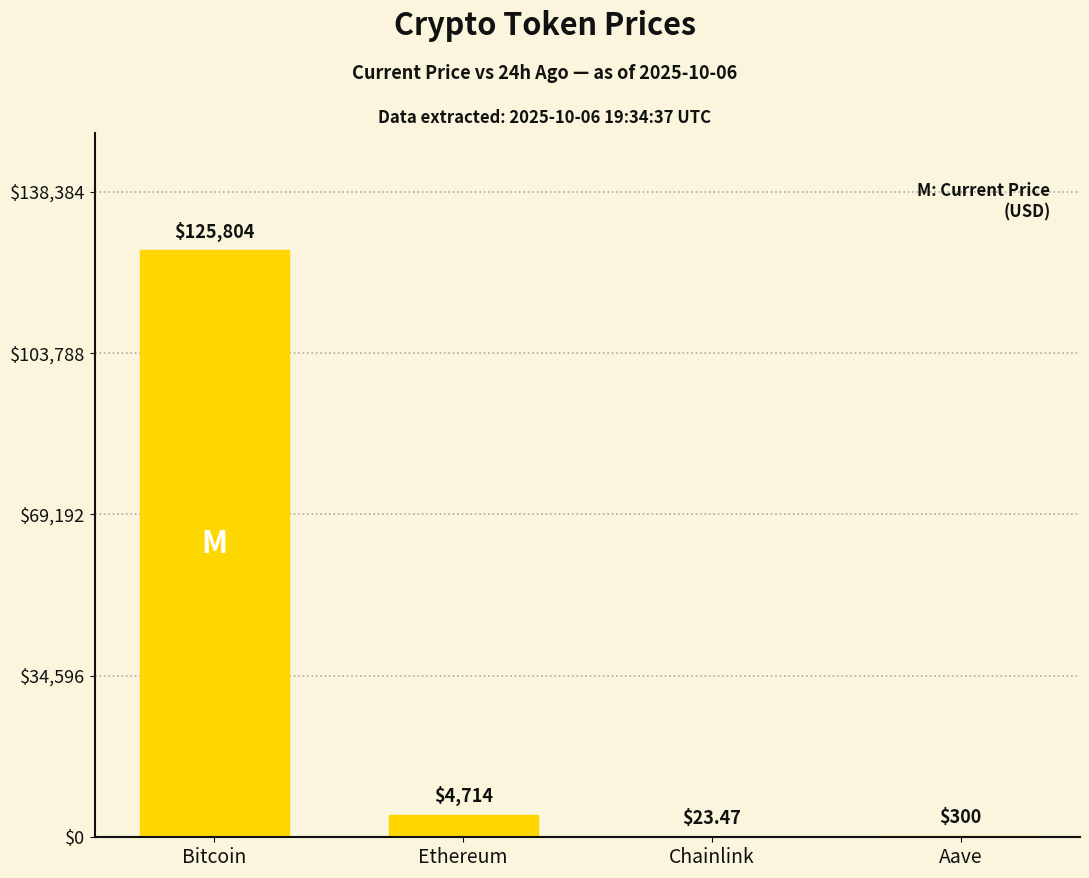

What is the sum of the values at Aave and Chainlink?

323.0